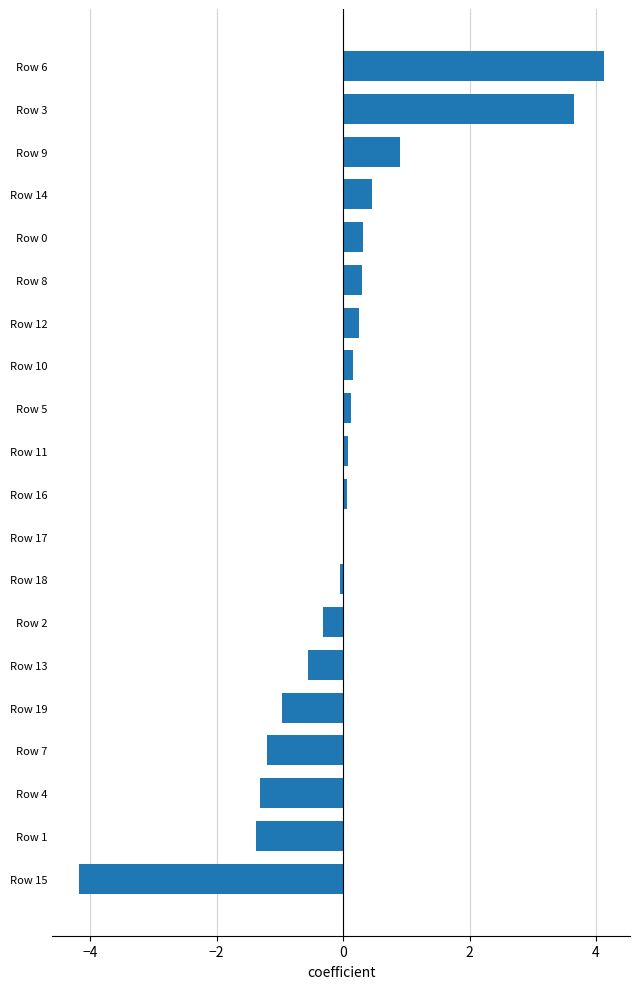

How many data points does each series have?

20